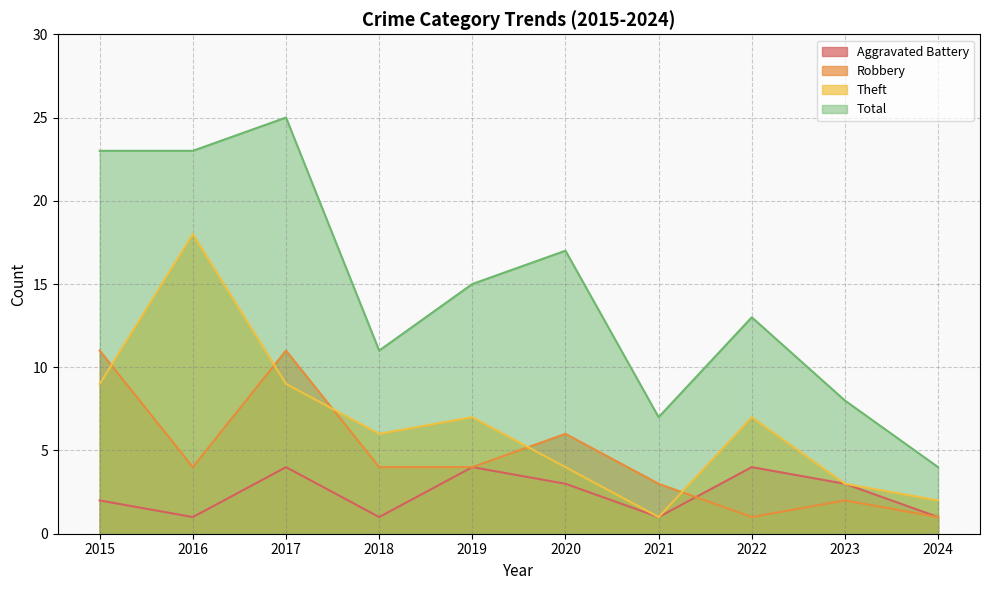

Between 2024 and 2021, which is larger?

2024